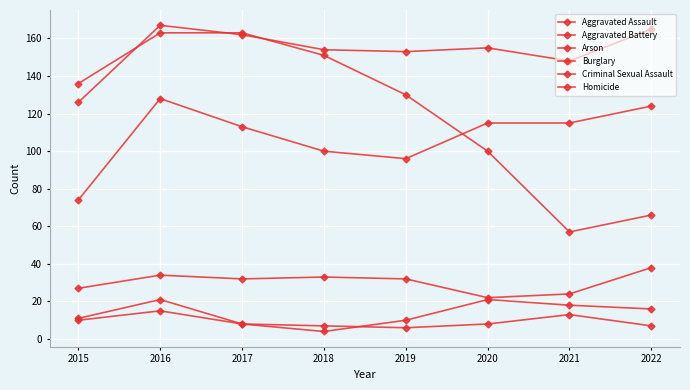

At how many categories does at least one series exceed 90?

8